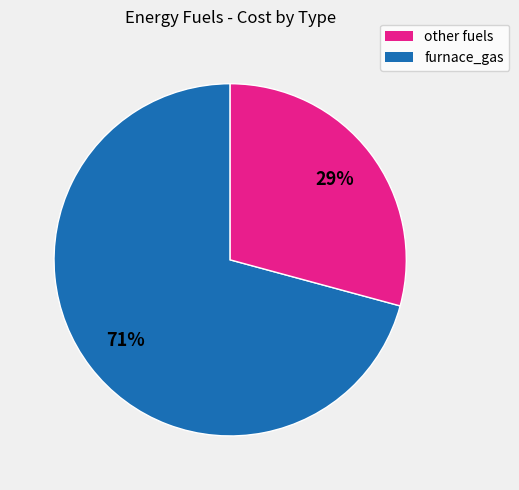

To the nearest percent, what is the average slice percentage?

50%